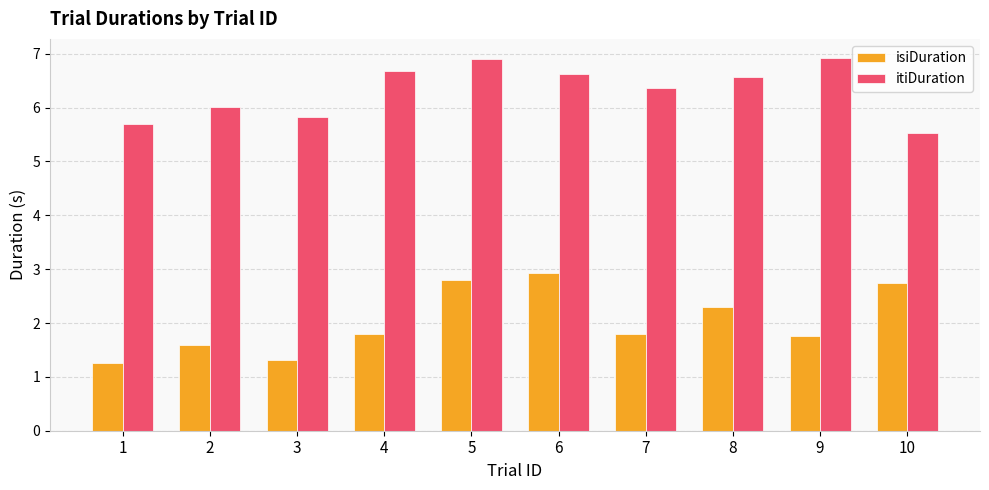

What are all the series names shown in the legend?

isiDuration, itiDuration